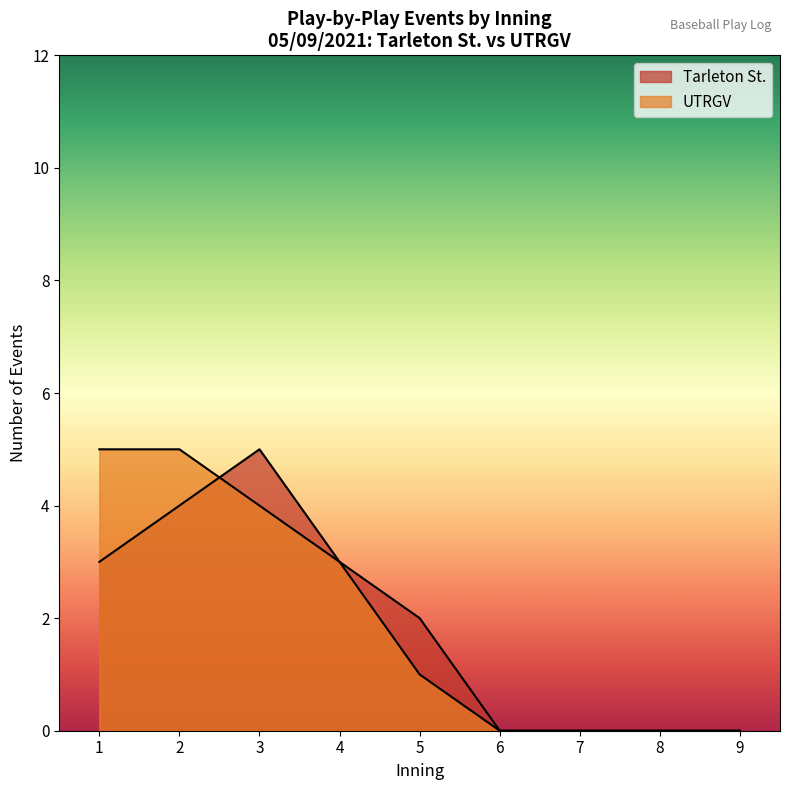

Does the chart display data point markers on the line(s)?

No